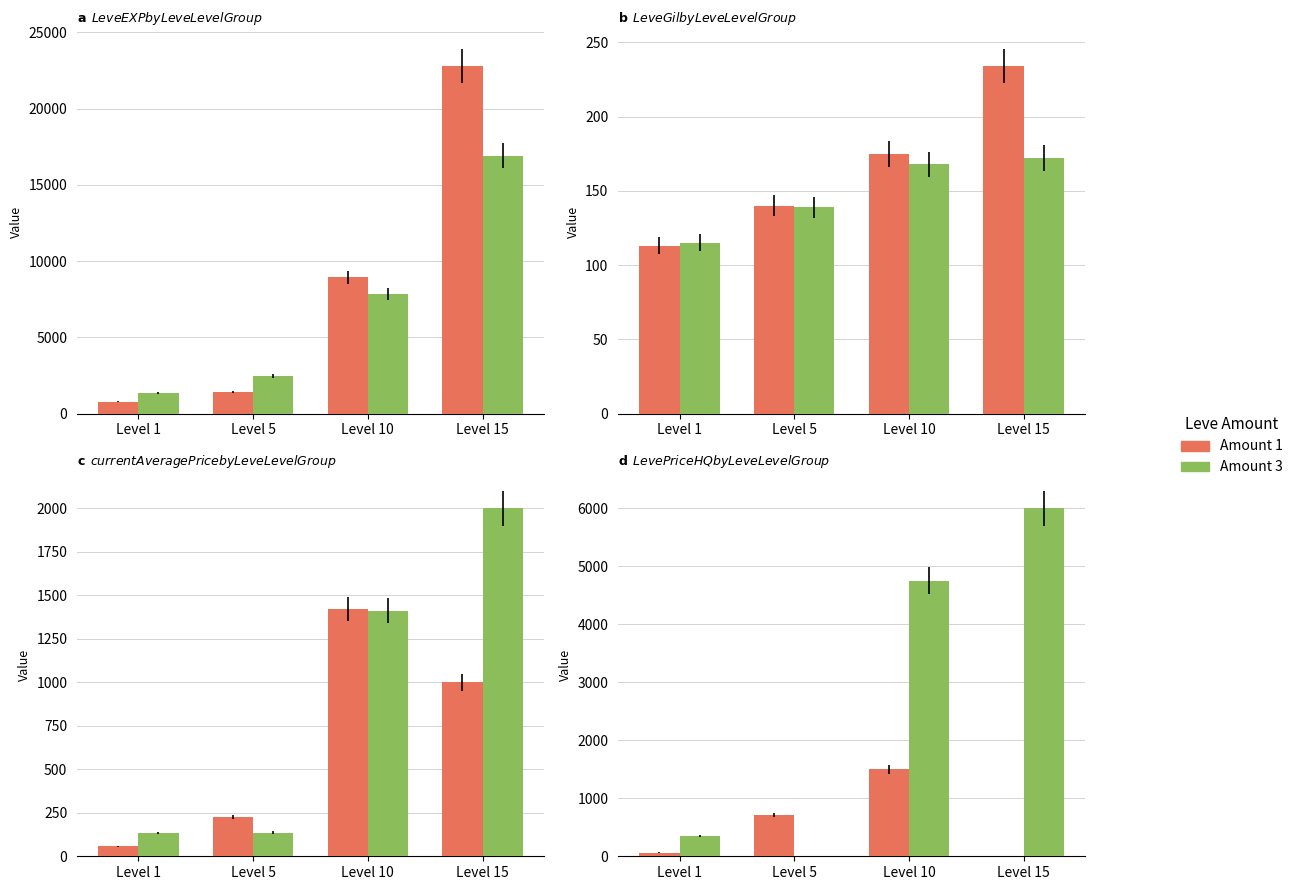

At which label is Amount 1 closest to 749?

Level 5